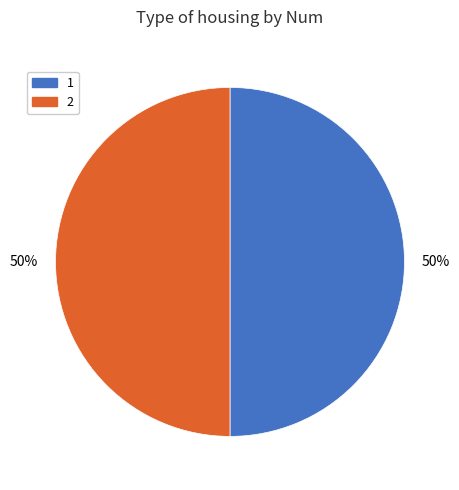

Is the sum of 2 and 1 greater than half?

Yes